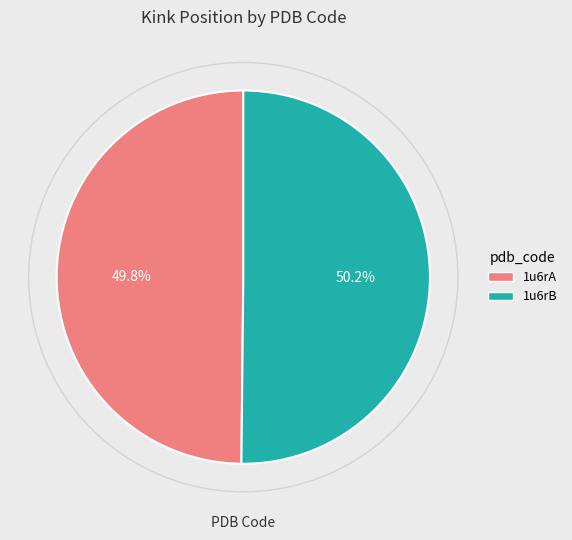

To the nearest percent, what is the combined percentage of 1u6rA and 1u6rB?

100%